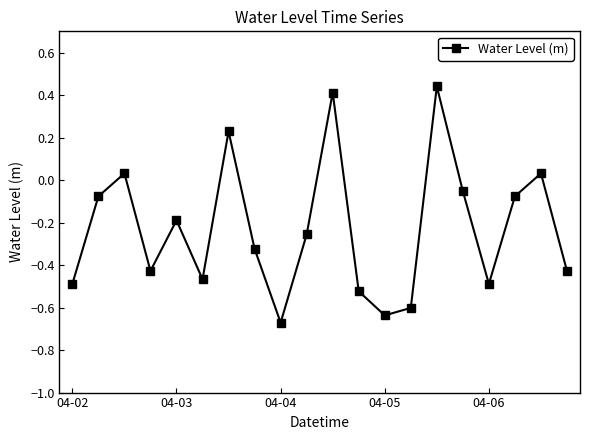

How many data points are less than 0?

15